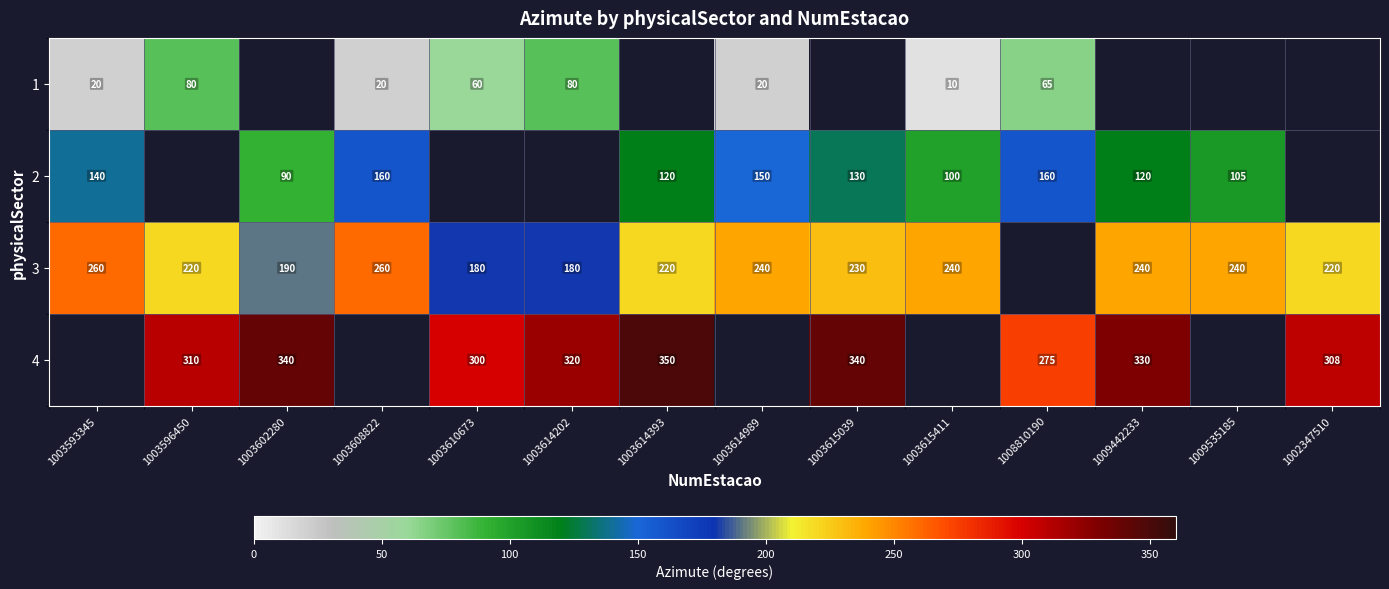

The 2 series shows 150 at 1003614989. True or false?

True